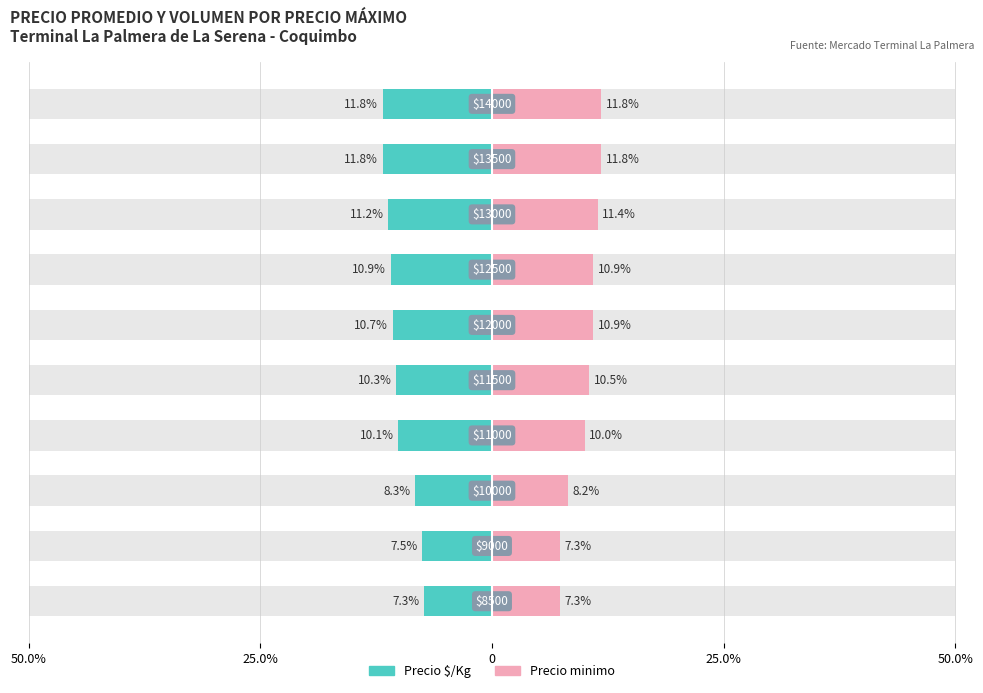

Is the value of Precio $/Kg at 50.0% greater than the value of Precio minimo at 50.0%?

No